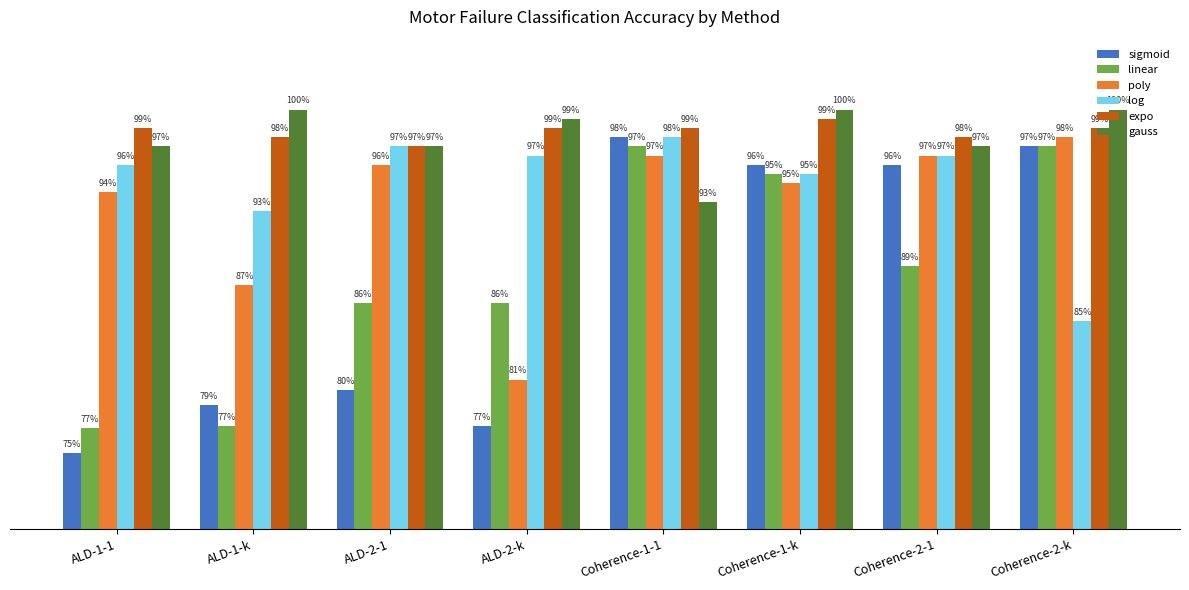

What is the highest value of the sigmoid series?

1.0